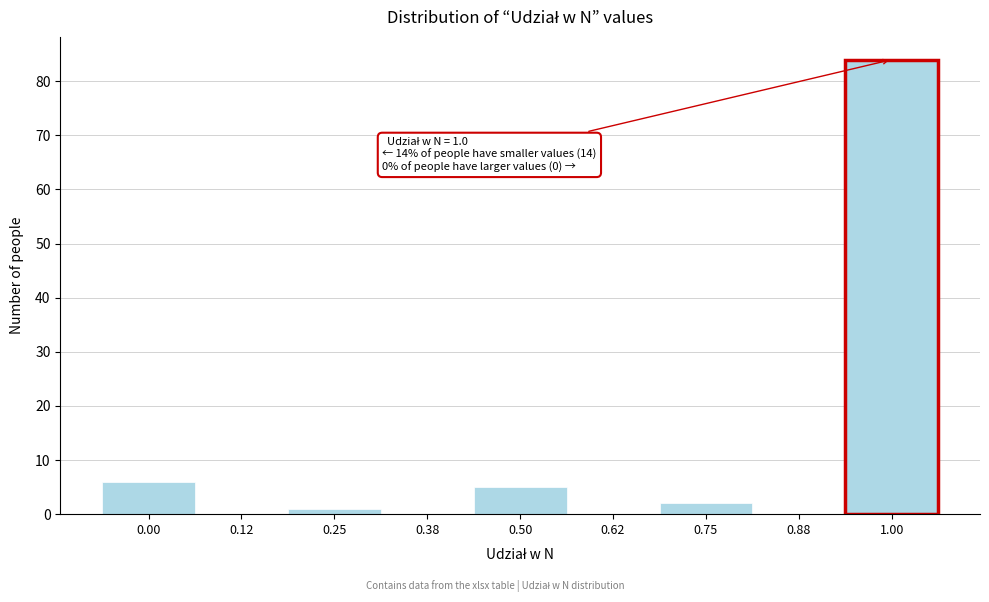

Reading right to left, what are all the values shown in this chart?

1.00=84	0.88=0	0.75=2	0.62=0	0.50=5	0.38=0	0.25=1	0.12=0	0.00=6